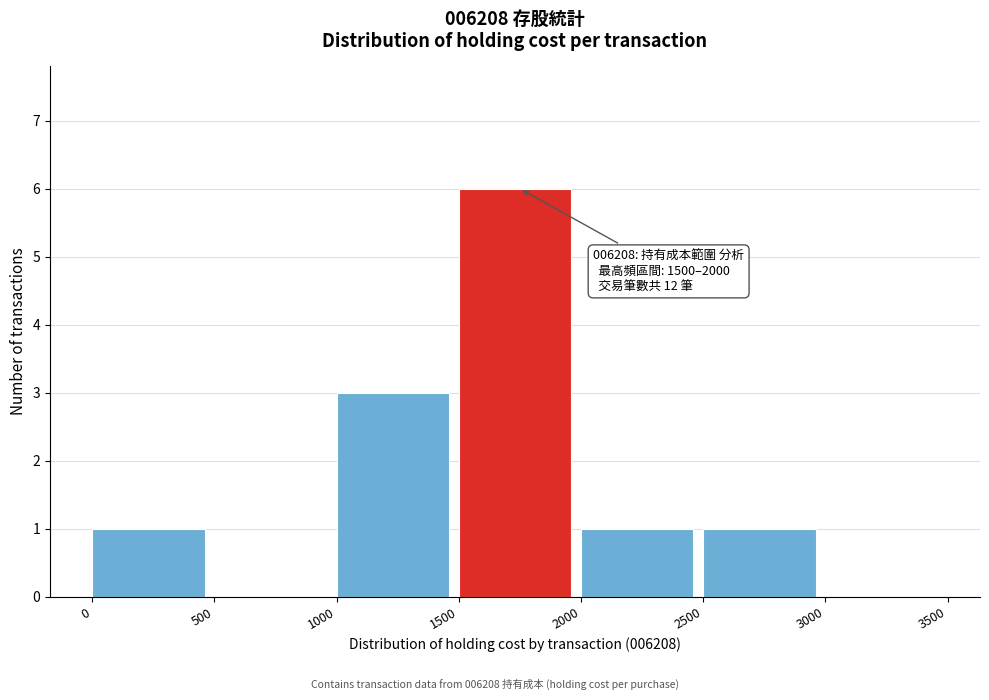

Which range on the x-axis has the tallest bar?

1500 to 2000